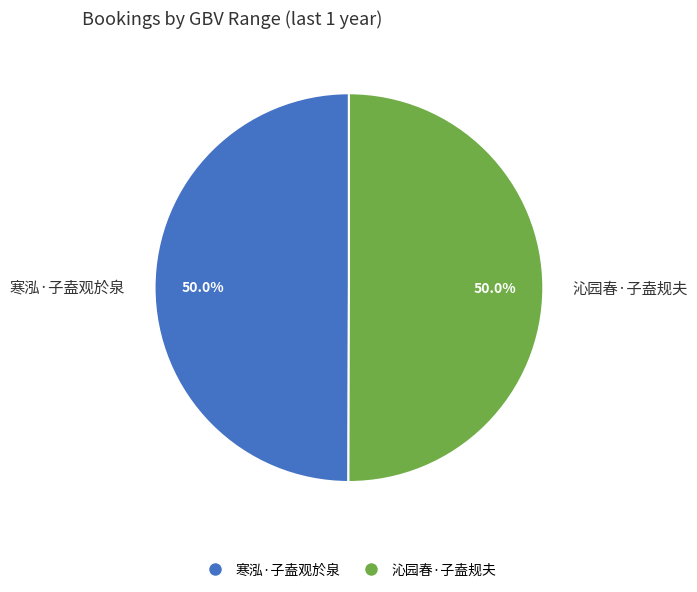

Do 沁园春·子盍规夫 and 寒泓·子盍观於泉 together represent more than half of the pie?

Yes